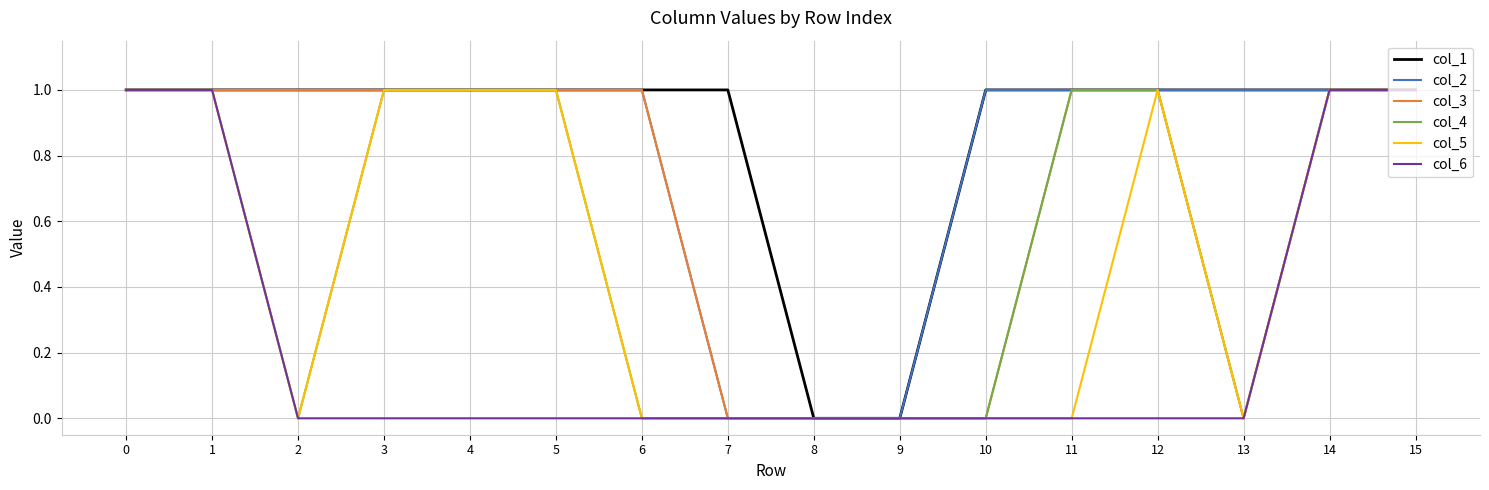

Which series changed the most between 0 and 3?

col_6